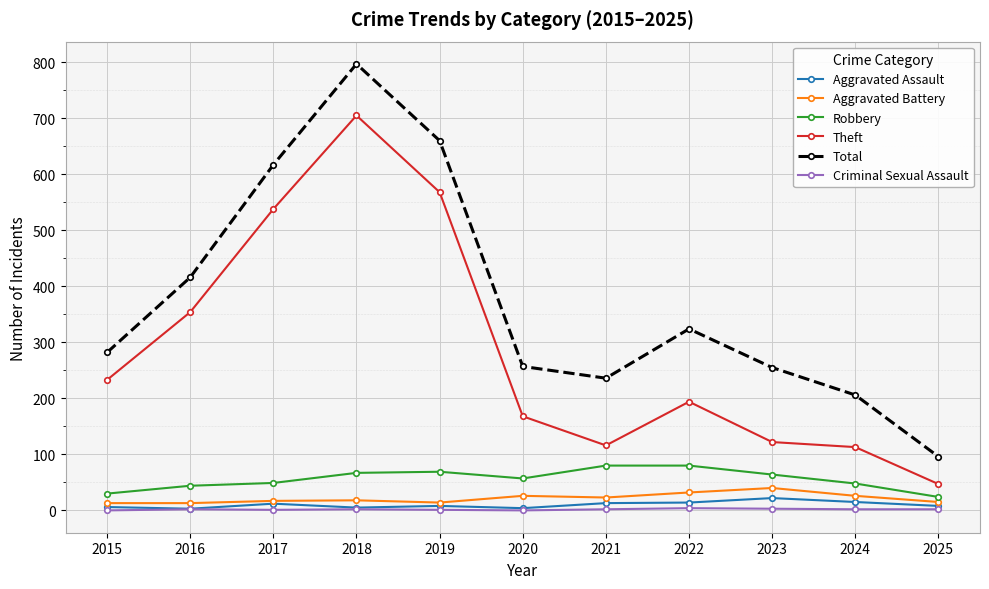

At 2024, list the series in order from smallest to largest.

Criminal Sexual Assault, Aggravated Assault, Aggravated Battery, Robbery, Theft, Total